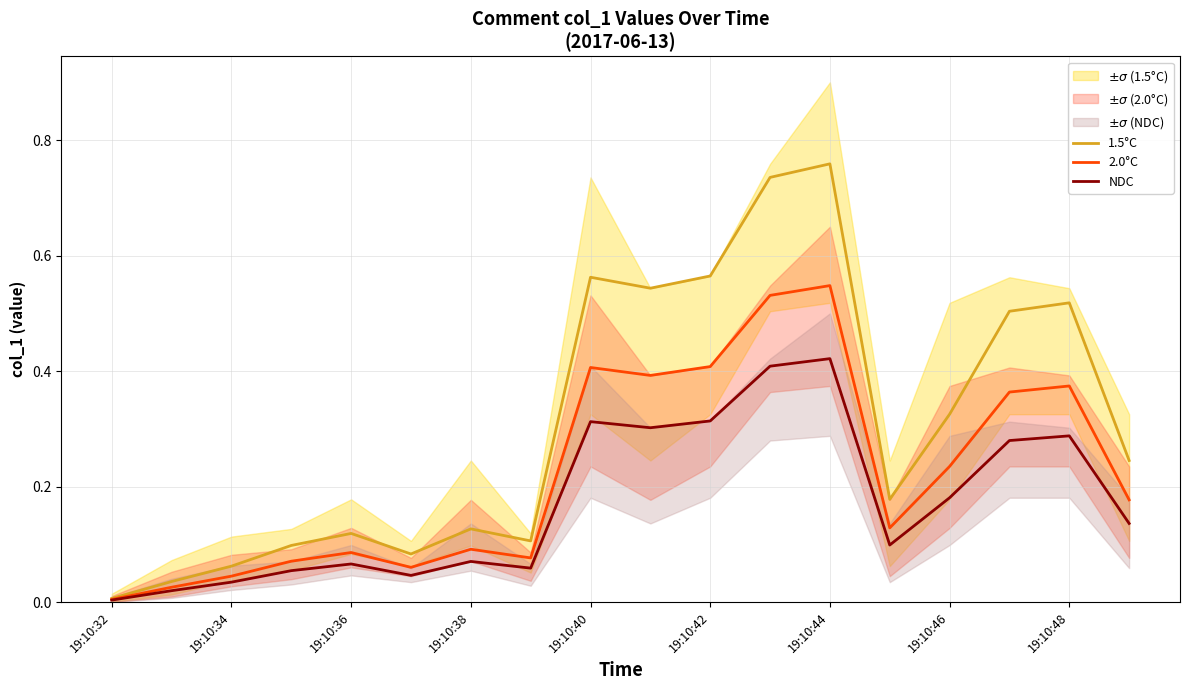

At which label is 2.0°C closest to 0?

19:10:32